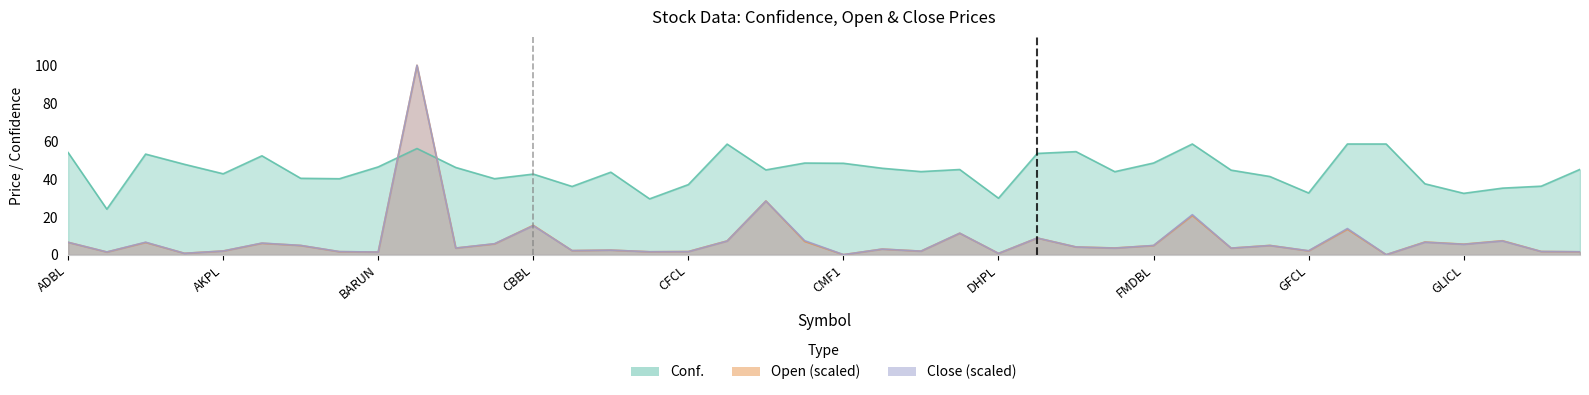

List the labels in order of Open value, smallest first.

GIMES1, CMF1, DHPL, AKJCL, AHPC, BARUN, GRDBL, CEFL, API, CFCL, GMFIL, DBBL, AKPL, GFCL, CBL, CCBL, CZBIL, GBBL, BOKL, EIC, EDBL, FMDBL, ALICL, GBLBS, GLICL, BPCL, ALBSL, AKBSL, ADBL, GLBSL, CLBSL, CHCL, GMFBS, EBL, DDBL, GILB, CBBL, FOWAD, CIT, BNT